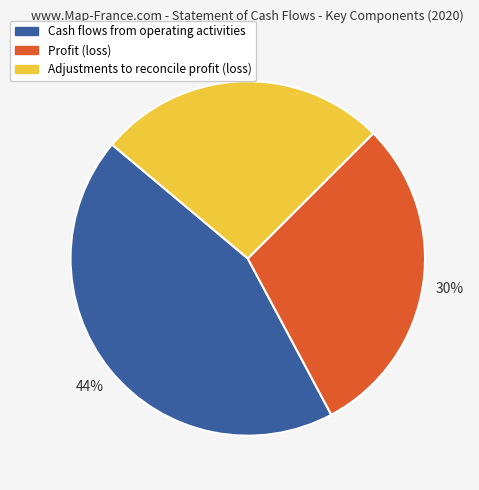

Do Profit (loss) and Cash flows from operating activities together represent more than half of the pie?

Yes